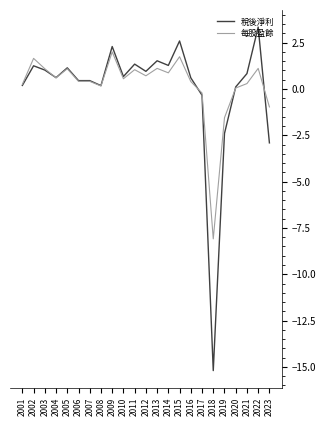

List the series in order of their peak value, highest first.

稅後淨利, 每股盈餘